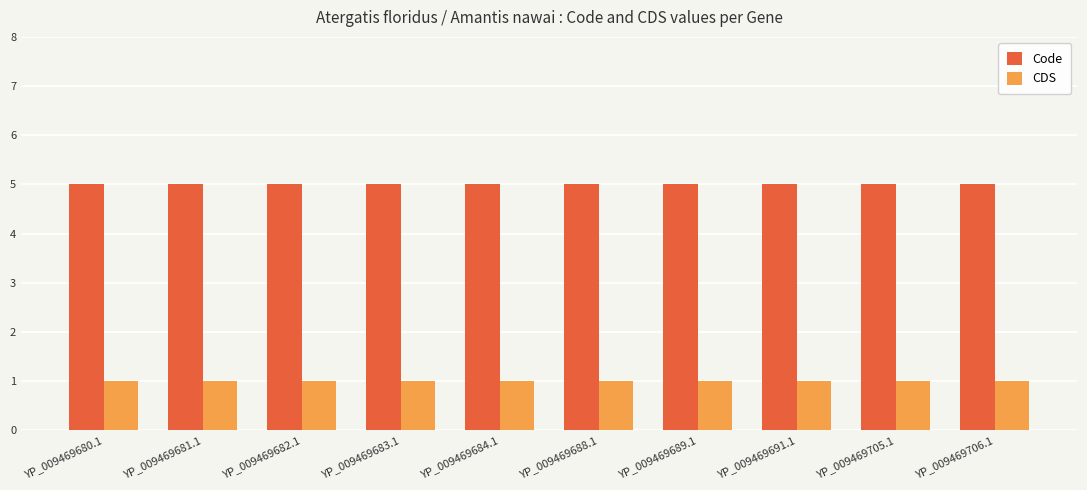

Are the bars horizontal?

No